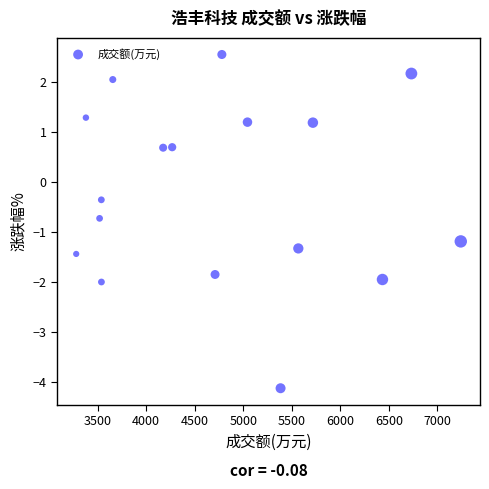

What Y value in the scatter plot is closest to 0?

-0.4